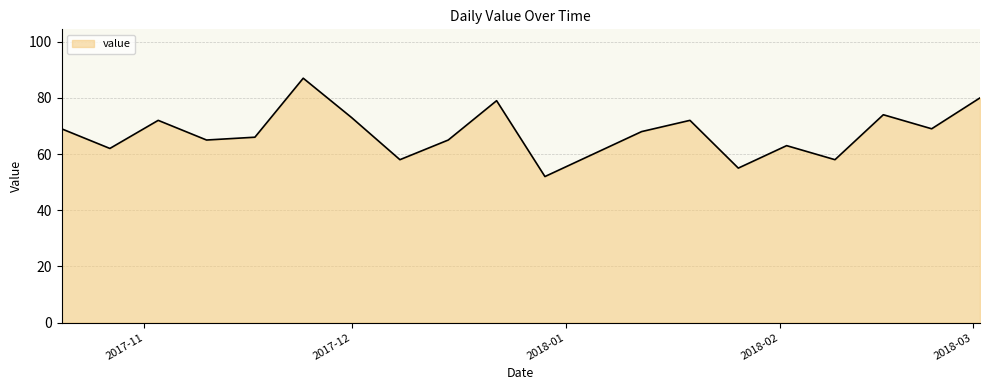

What is the difference between the maximum and minimum values?

35